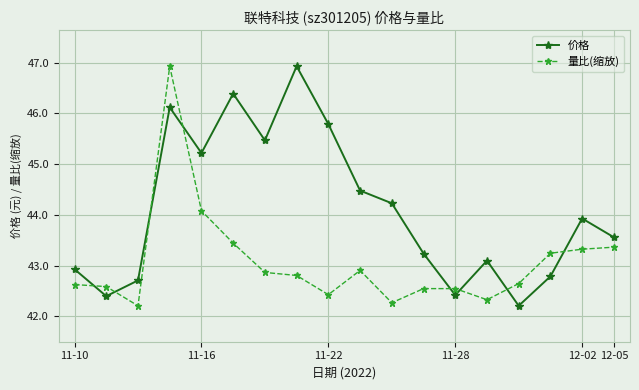

Is this an area chart (filled region under the line)?

No